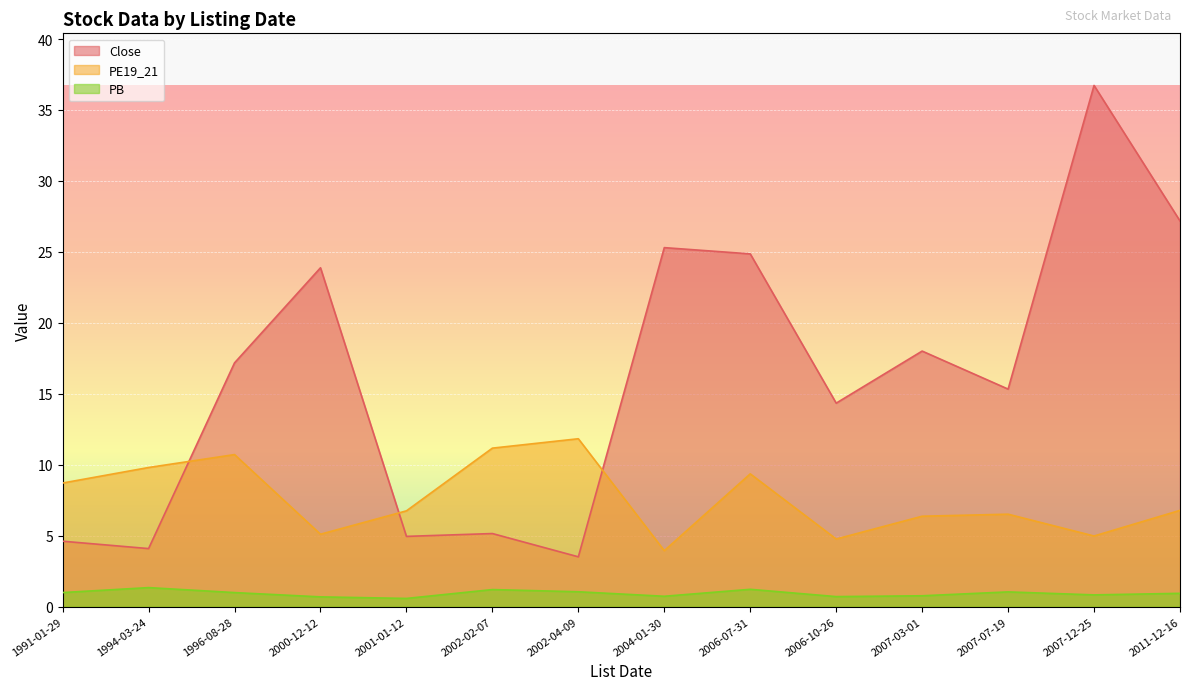

Reading right to left, transcribe all the data shown in this chart.

Close: 27.2	36.7	15.3	18.0	14.3	24.9	25.3	3.5	5.2	5.0	23.9	17.2	4.1	4.6
PE19_21: 6.8	5.0	6.5	6.4	4.8	9.4	3.9	11.8	11.2	6.8	5.1	10.7	9.8	8.7
PB: 0.9	0.8	1.0	0.8	0.7	1.2	0.7	1.0	1.2	0.6	0.7	1.0	1.3	1.0